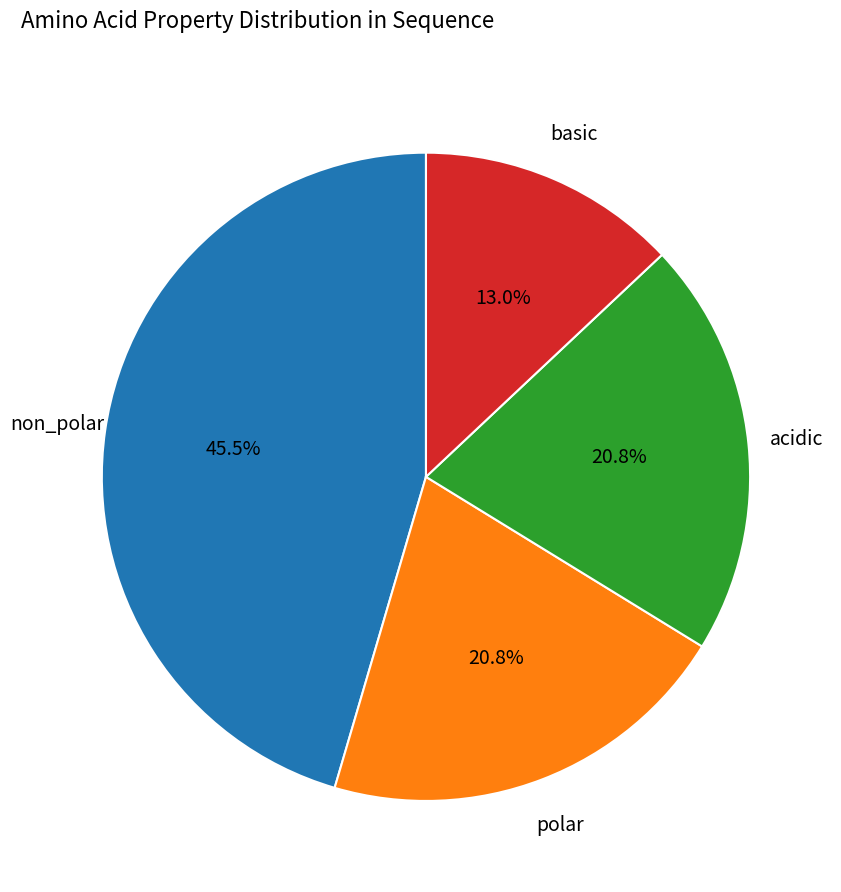

Approximately how many times larger is the value at acidic compared to polar?

1.0